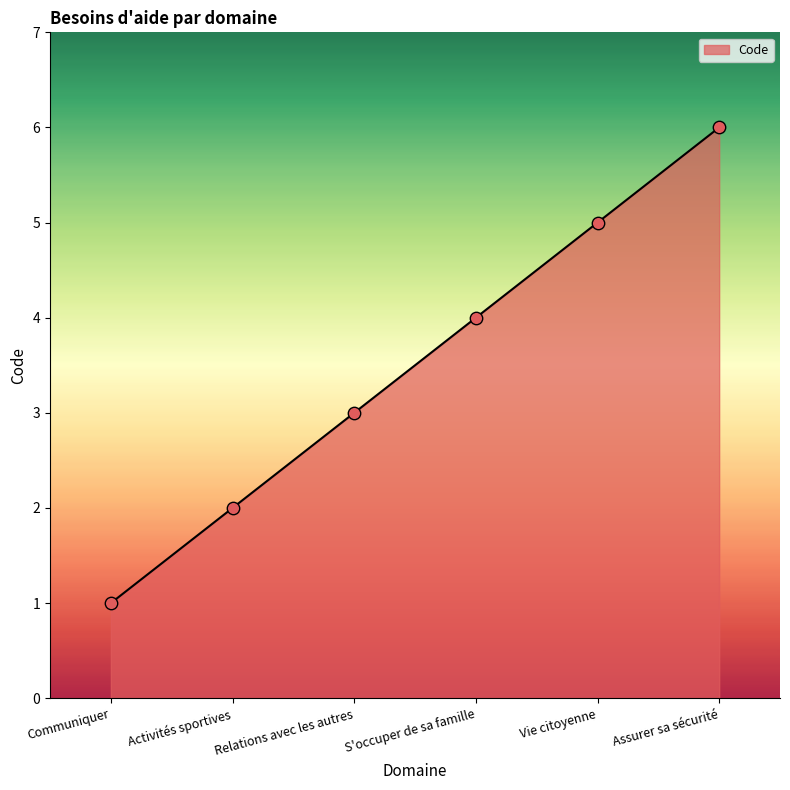

What is the change in value from S'occuper de sa famille to Vie citoyenne?

+1